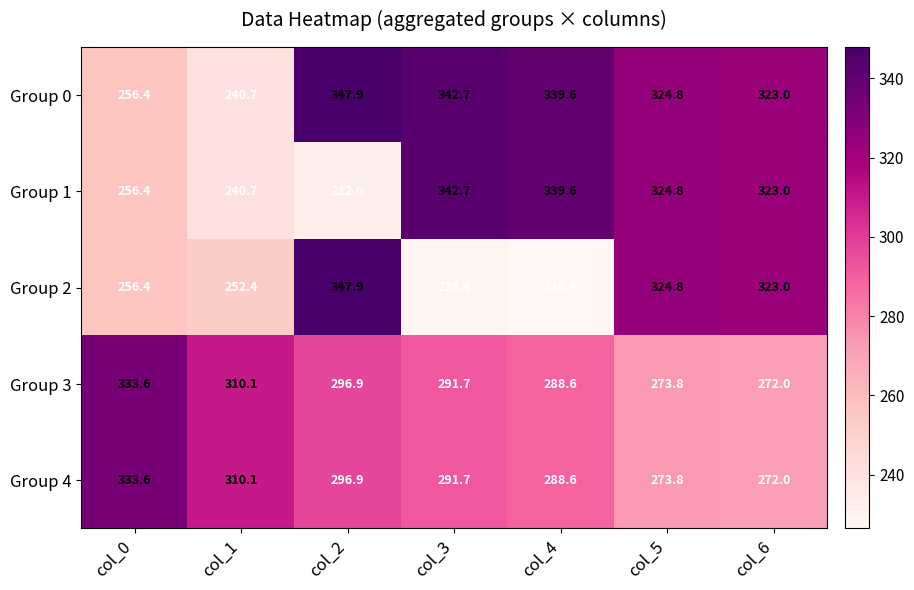

How many series are shown in this chart?

5